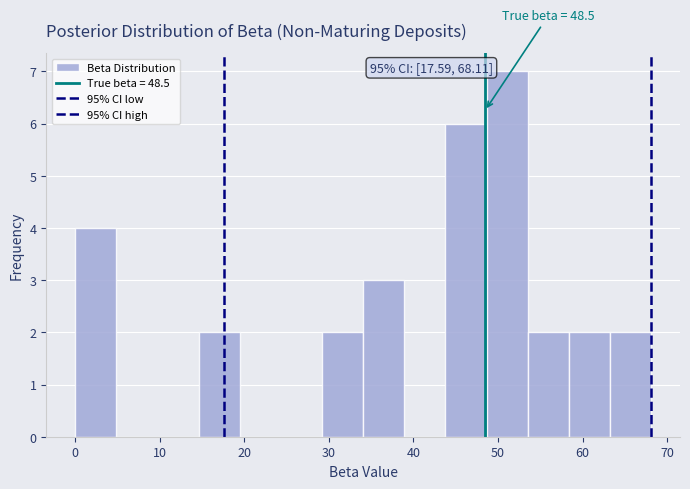

Over which range of the x-axis is the bar tallest?

49 to 54